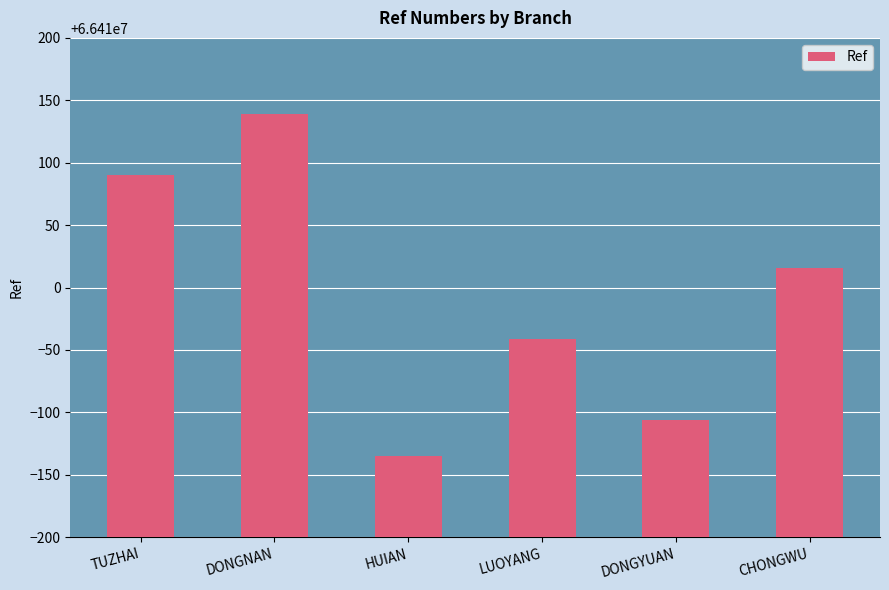

What is the minimum value shown in the chart?

66409865